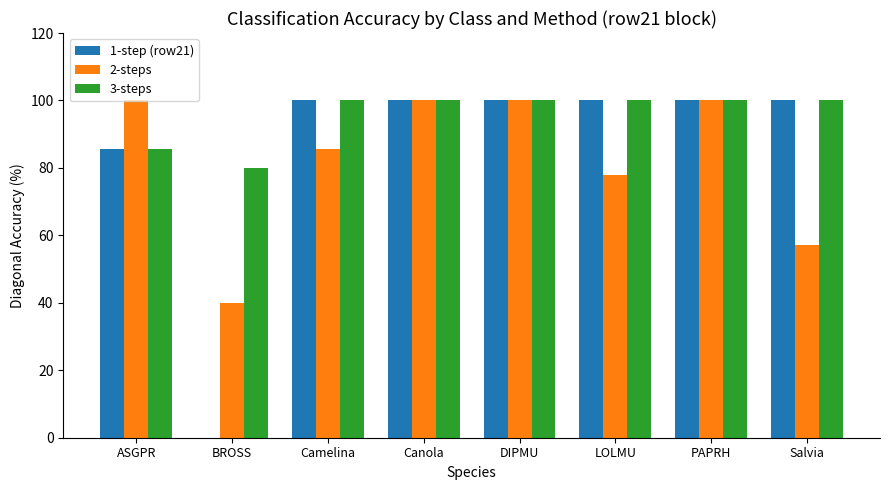

Between BROSS and DIPMU, which series saw the biggest shift?

1-step (row21)